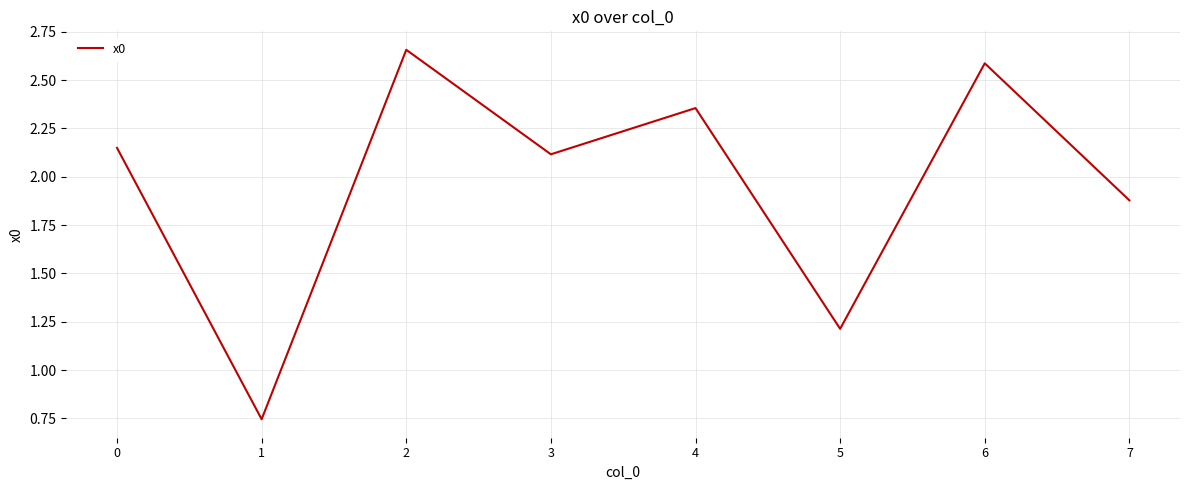

Count the number of values greater than 2.

5